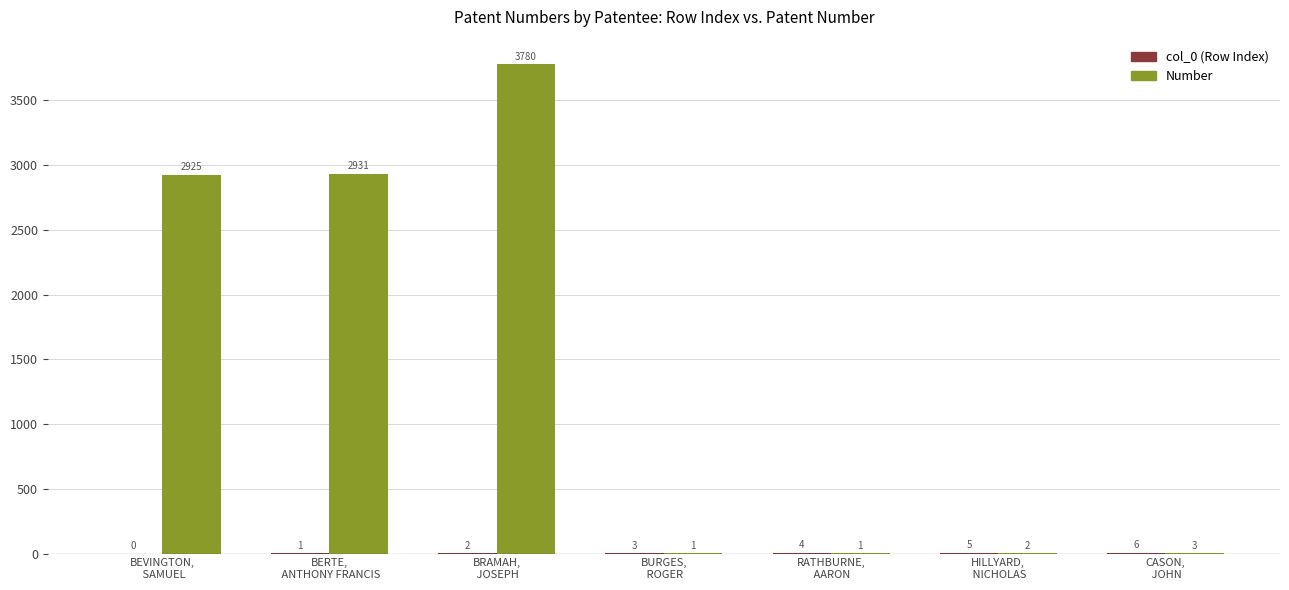

What is the maximum value for Number?

3780